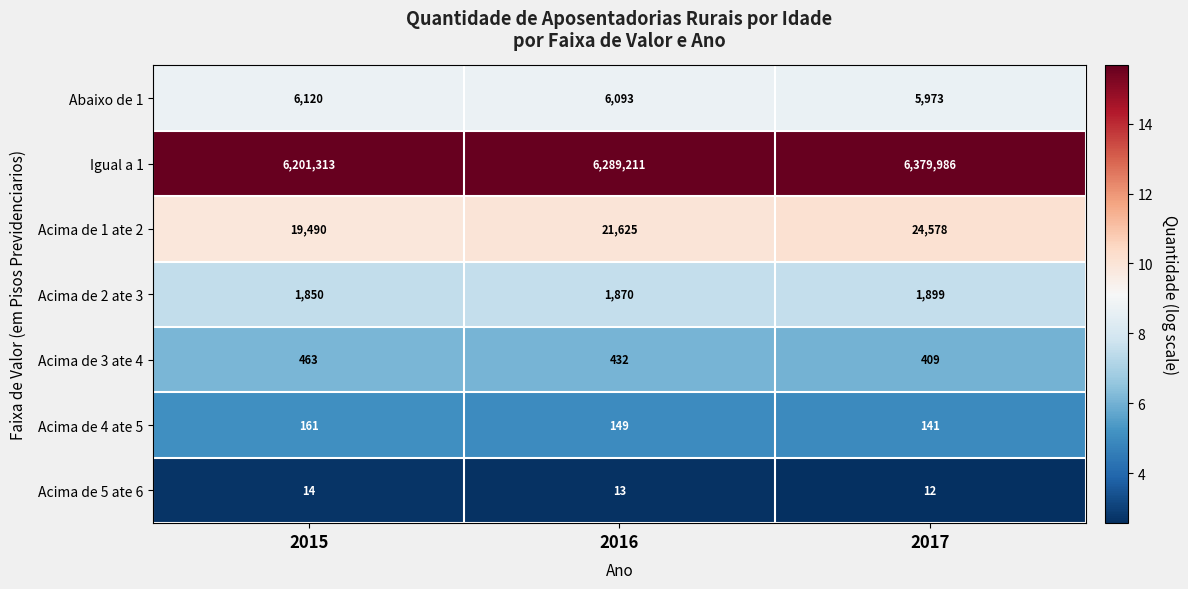

What is the difference between the Abaixo de 1 values at 2016 and 2015?

27